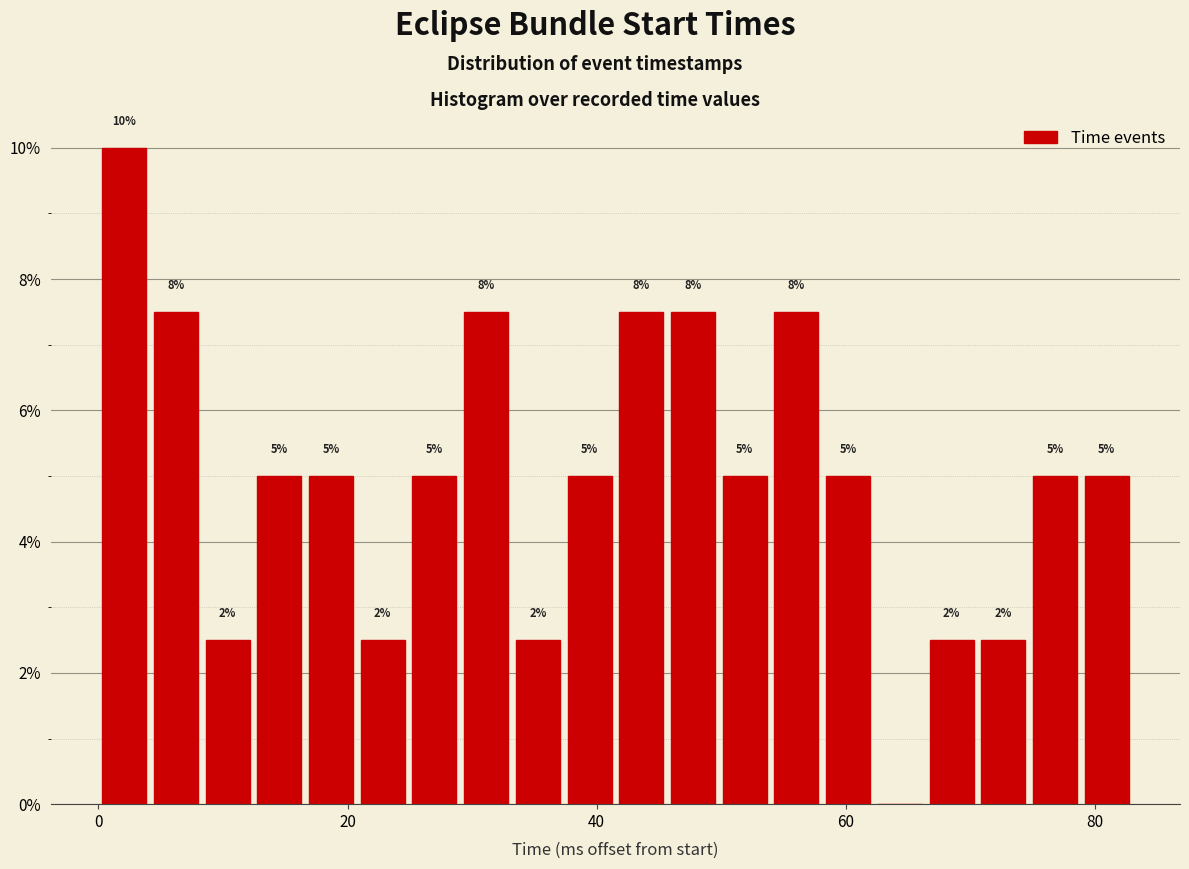

Around what value on the x-axis is the tallest bar? Give the approximate position of its centre, as read against the axis.

2